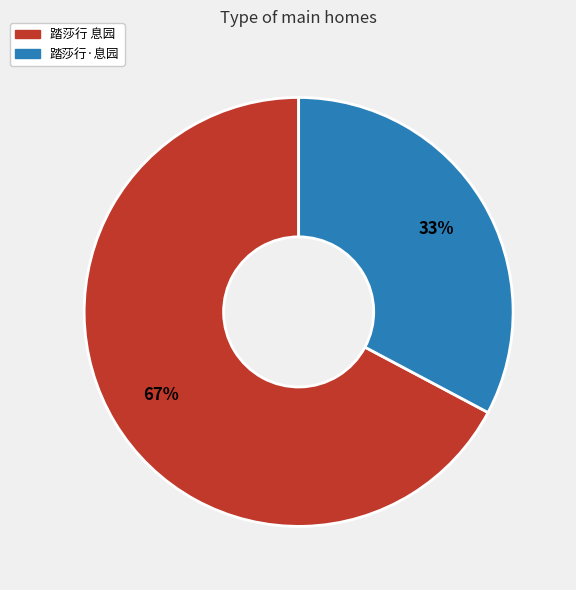

Does 踏莎行·息园 account for over 50% of the chart?

No